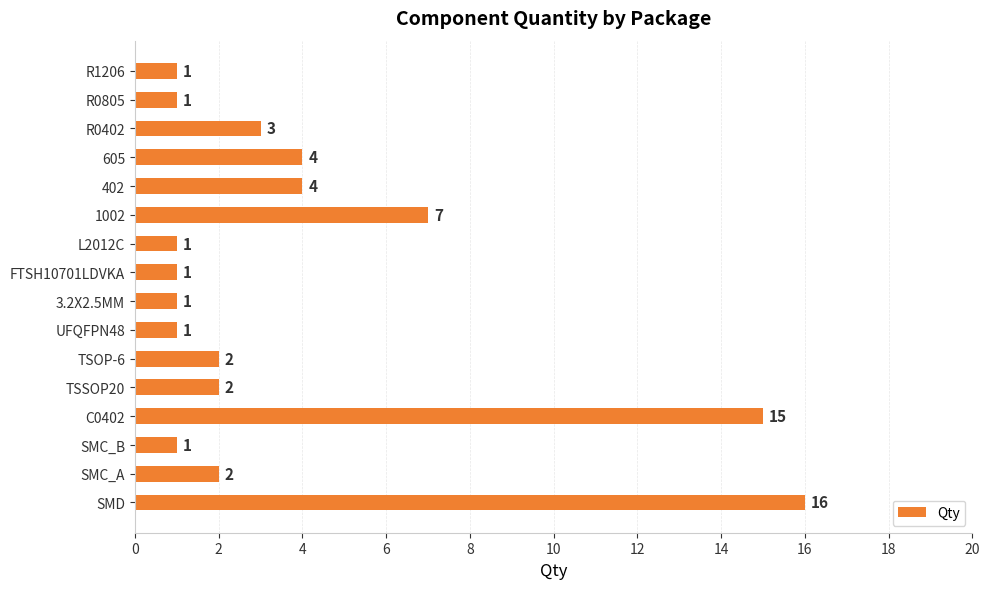

True or false: the data shows 2 at TSOP-6.

True